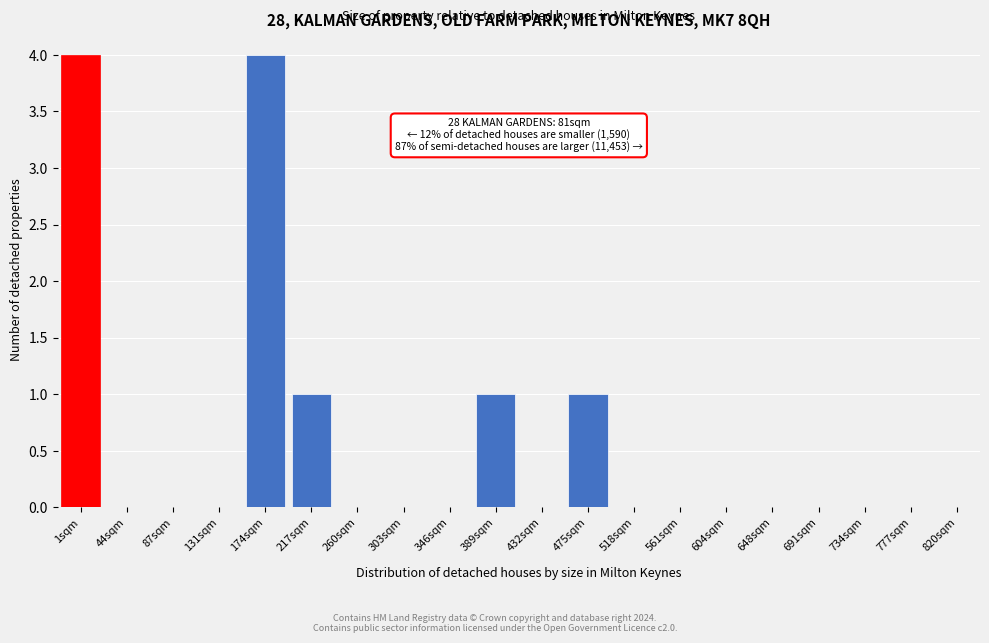

Reading right to left, extract all data points from this chart.

820sqm=0	777sqm=0	734sqm=0	691sqm=0	648sqm=0	604sqm=0	561sqm=0	518sqm=0	475sqm=1	432sqm=0	389sqm=1	346sqm=0	303sqm=0	260sqm=0	217sqm=1	174sqm=4	131sqm=0	87sqm=0	44sqm=0	1sqm=4